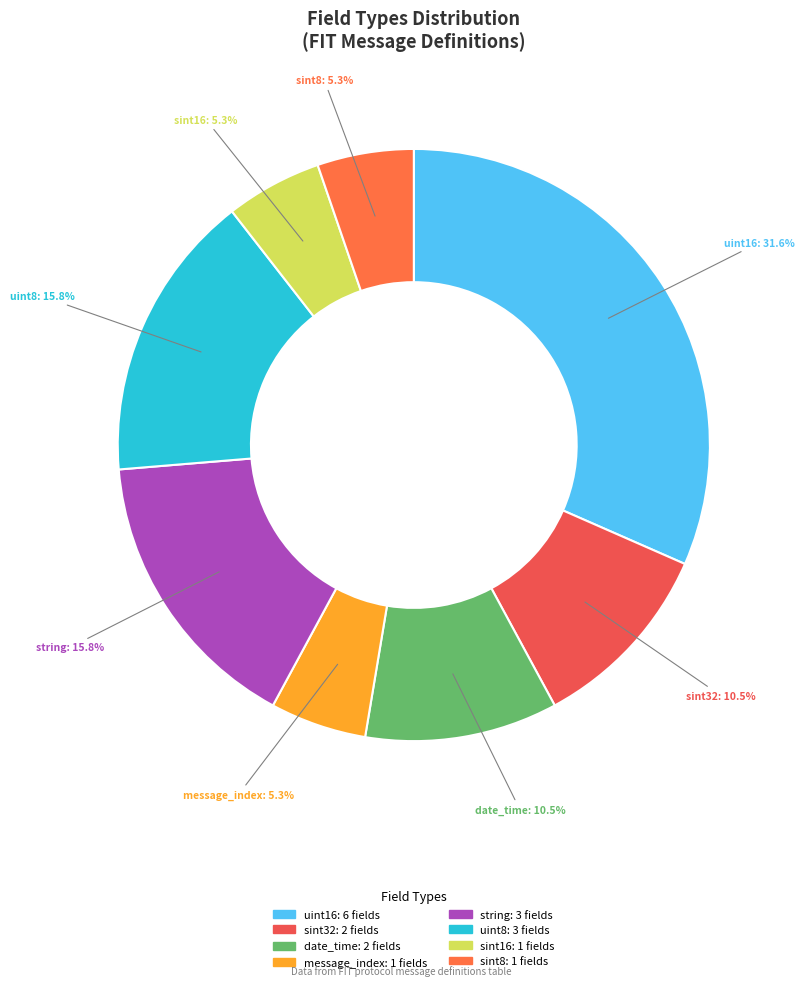

What is the total percentage of uint16 and date_time?

42.1%